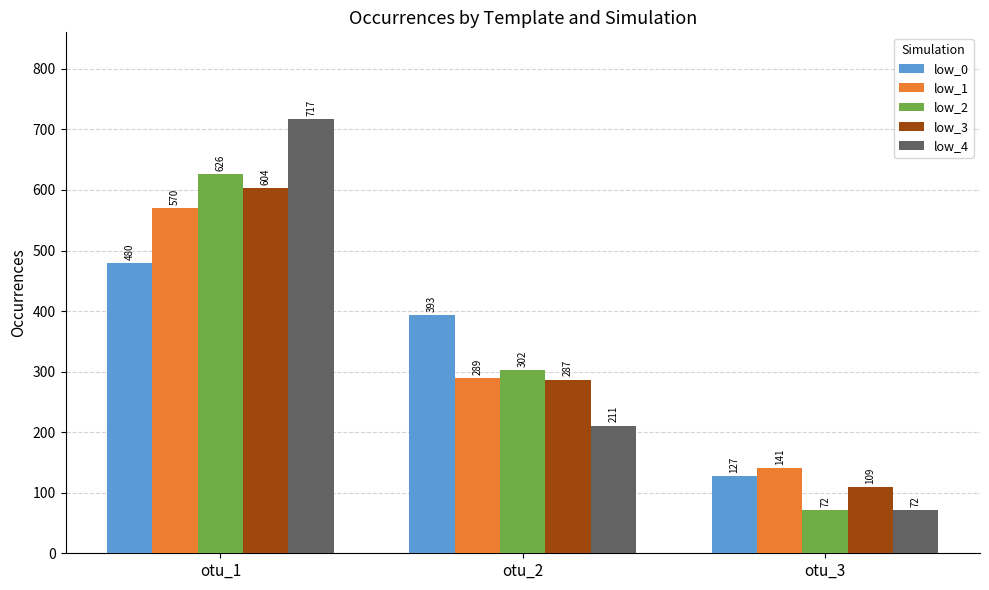

Reading left to right, transcribe all the data shown in this chart.

low_0: otu_1=480	otu_2=393	otu_3=127
low_1: otu_1=570	otu_2=289	otu_3=141
low_2: otu_1=626	otu_2=302	otu_3=72
low_3: otu_1=604	otu_2=287	otu_3=109
low_4: otu_1=717	otu_2=211	otu_3=72